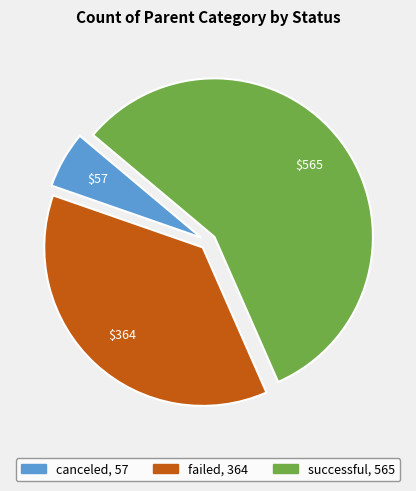

Is it true that canceled is 17% of the pie?

False